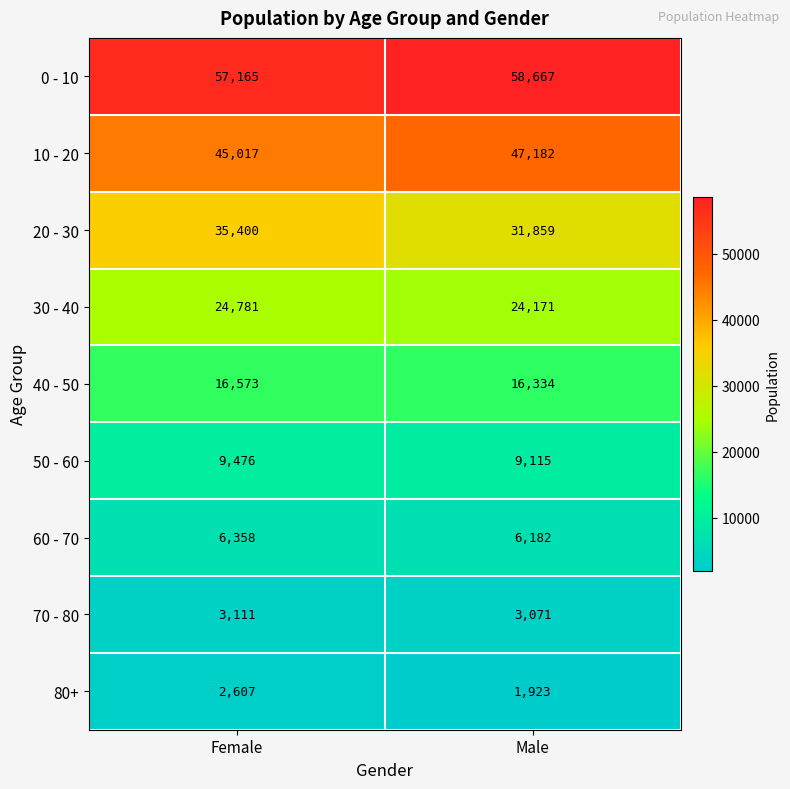

List the series in order of their peak value, lowest first.

80+, 70 - 80, 60 - 70, 50 - 60, 40 - 50, 30 - 40, 20 - 30, 10 - 20, 0 - 10